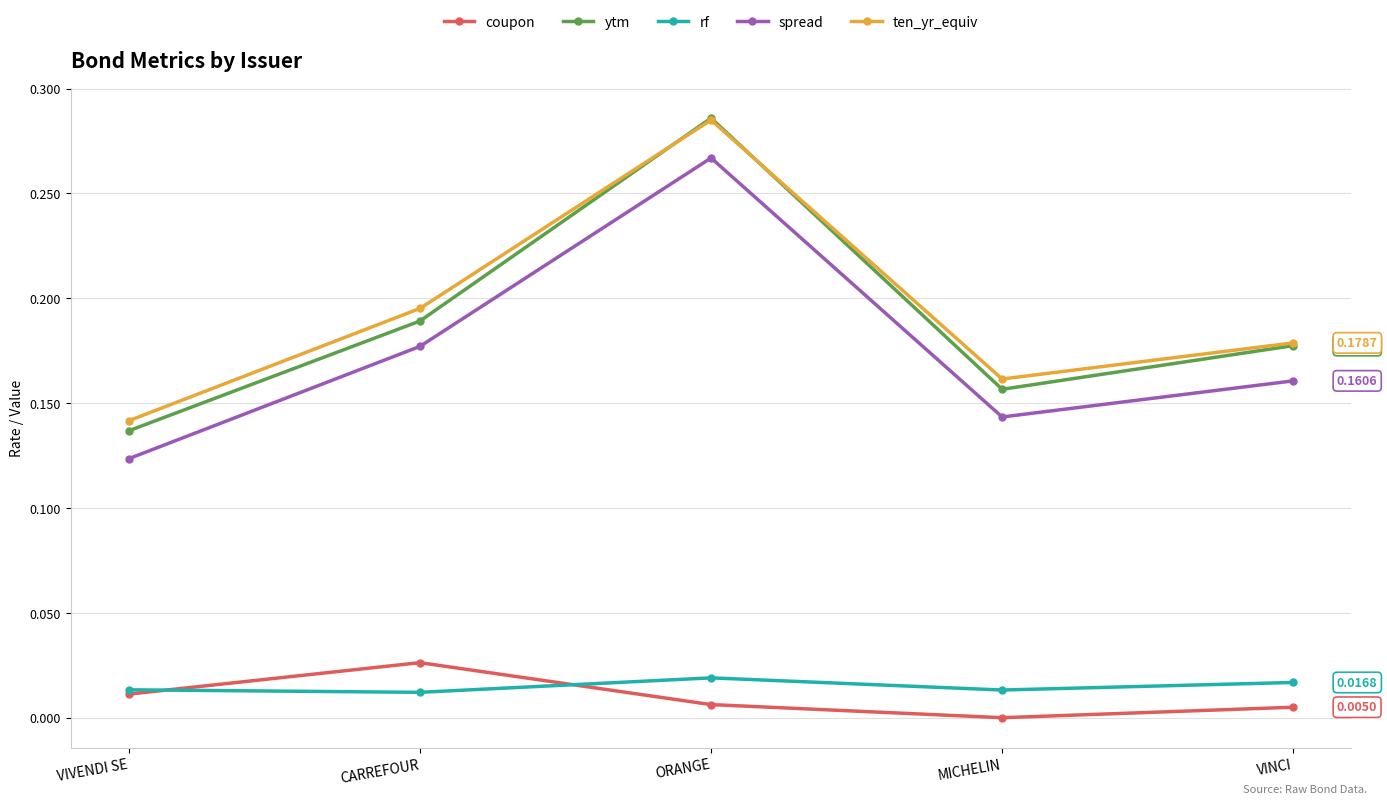

True or false: ten_yr_equiv and coupon cross at least once.

False